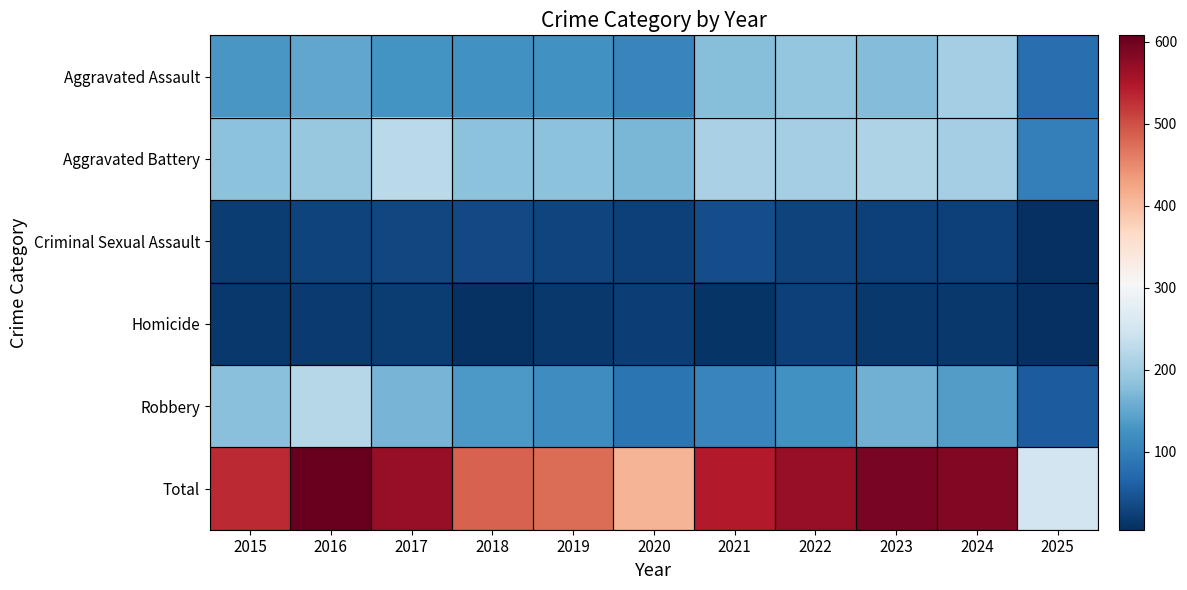

Rank the series at 2019 from lowest to highest value.

Homicide, Criminal Sexual Assault, Robbery, Aggravated Assault, Aggravated Battery, Total